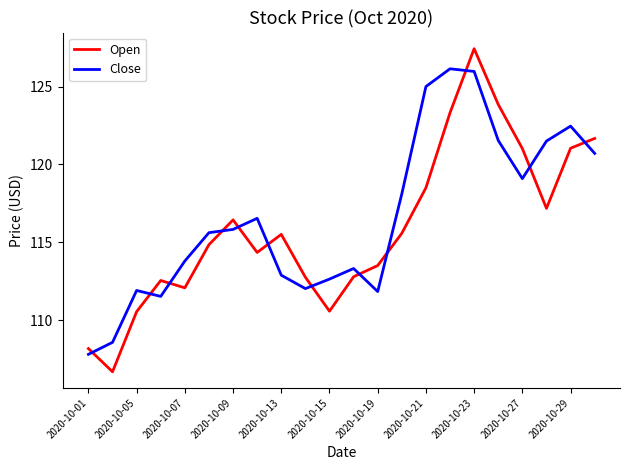

What is the difference between the maximum and minimum values in the Close series?

18.3